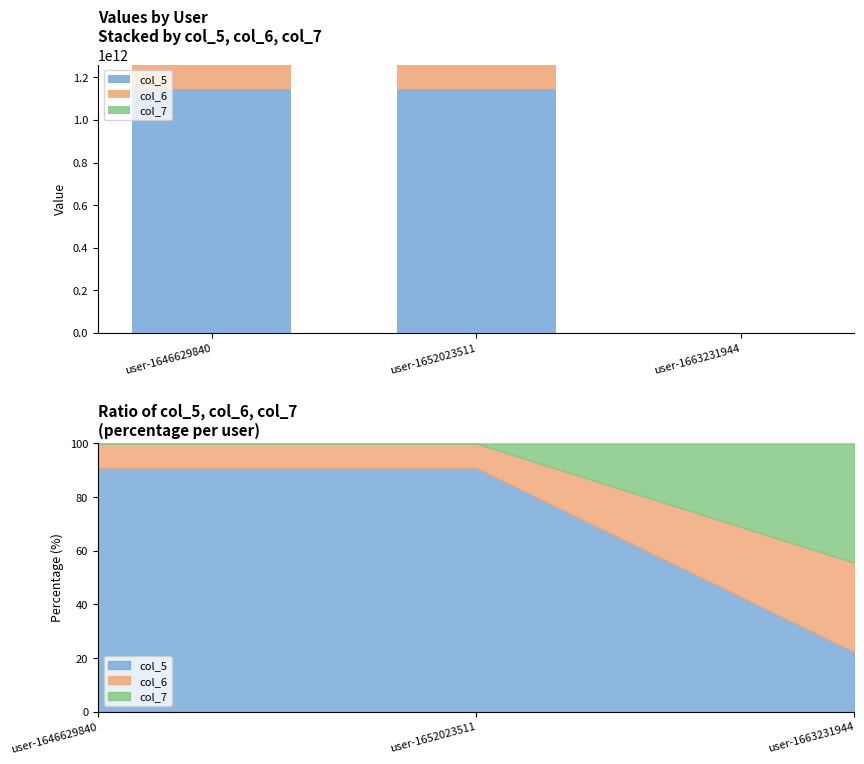

Does the chart contain any negative values?

No